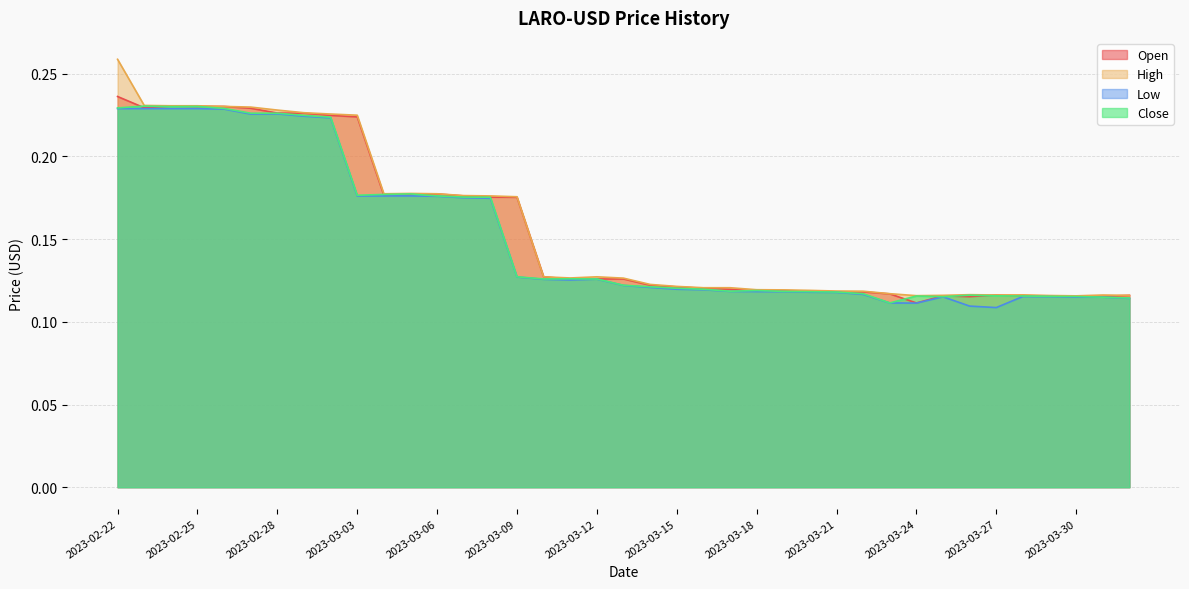

What is the sum of the High values at 2023-03-29 and 2023-03-07?

0.3